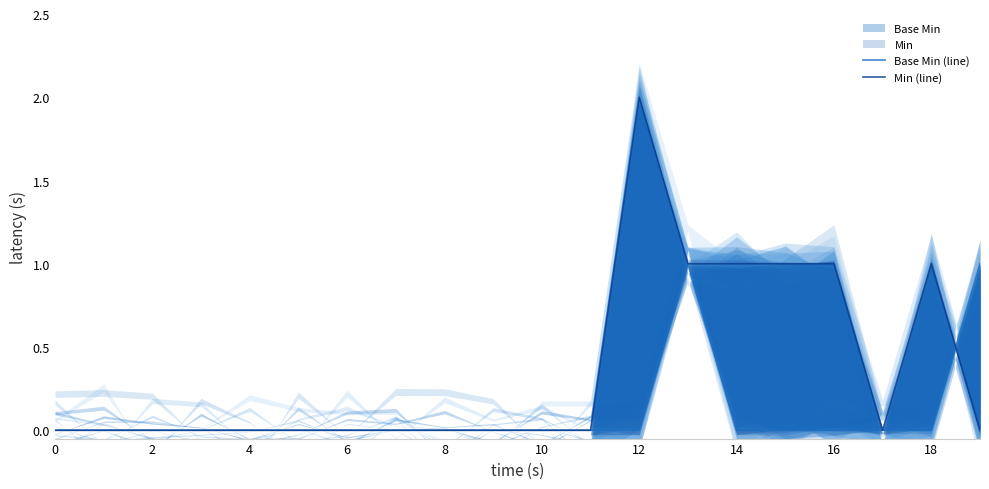

At which category does Min (line) reach its first local valley?

17